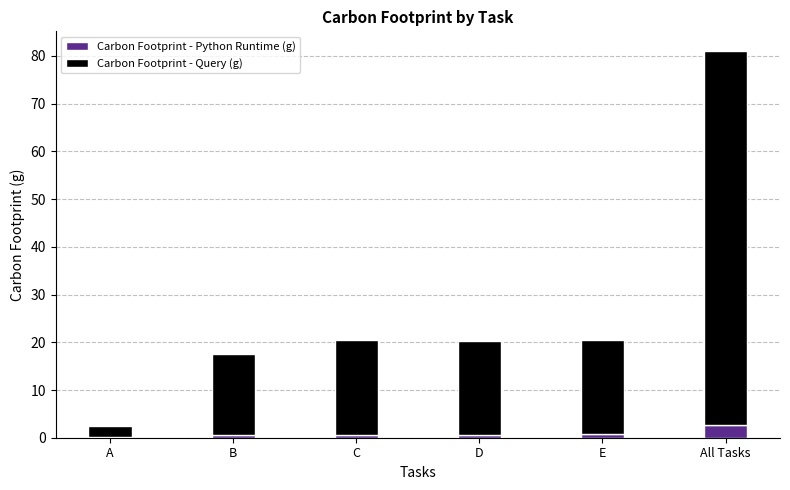

Is it true that Carbon Footprint - Python Runtime (g) equals 0.6 at B?

True